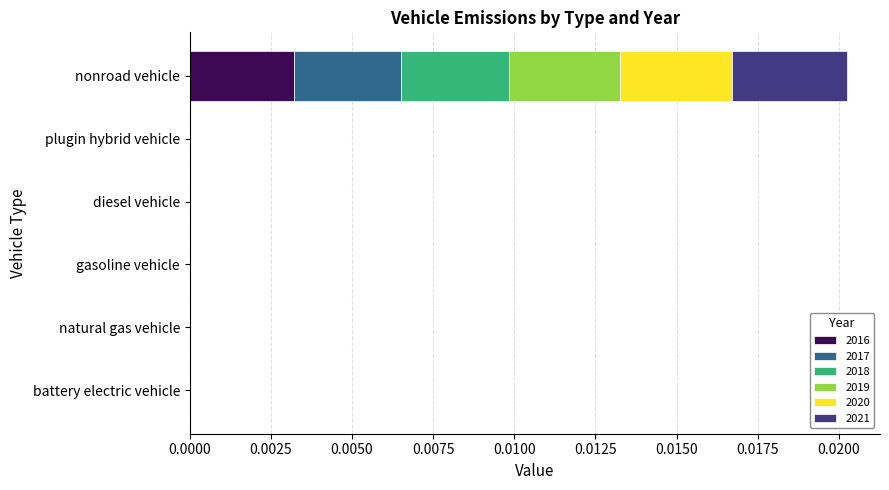

Which category has the highest value in the 2016 series?

nonroad vehicle